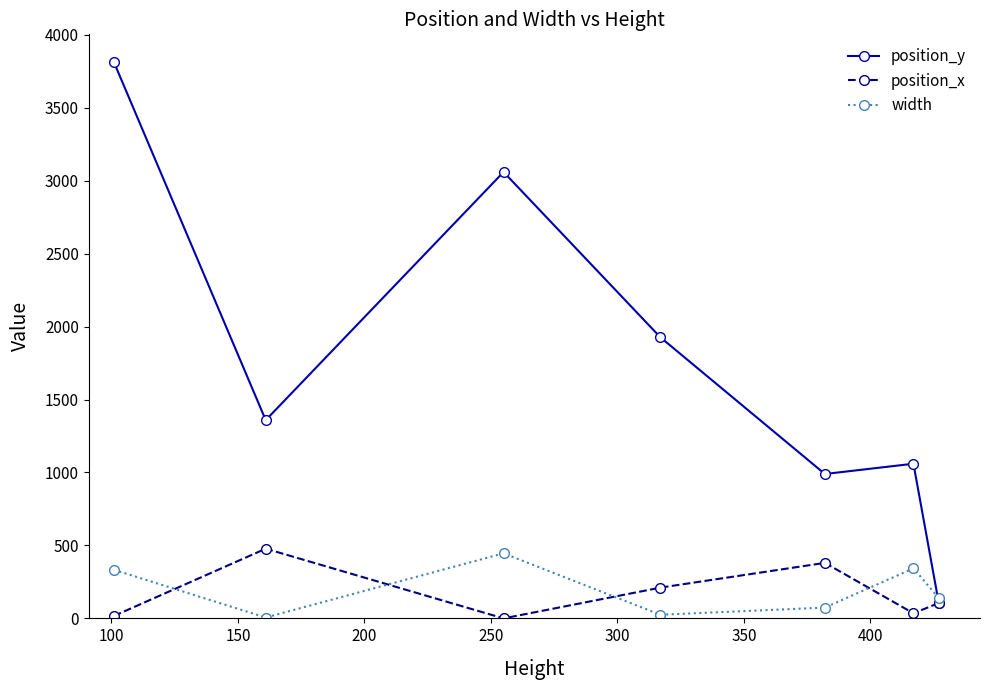

What is the value of the width point at the 3rd from the left?

446.0